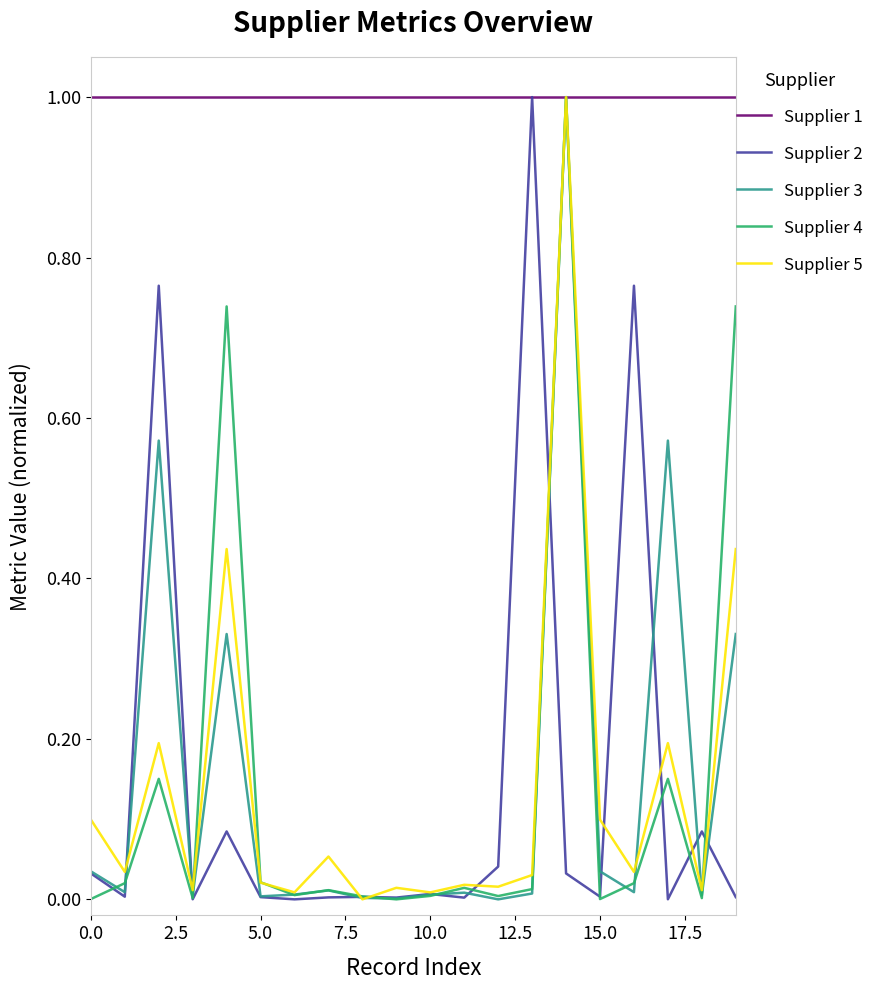

Which series has the largest total across all categories?

Supplier 1